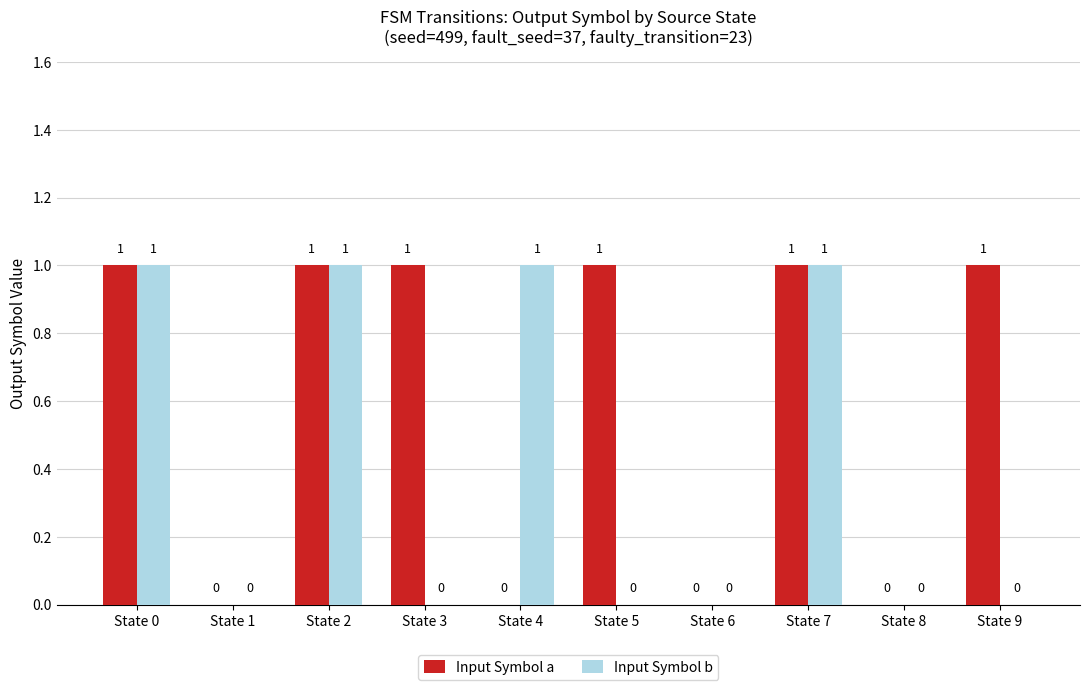

How many data points does each series have?

10